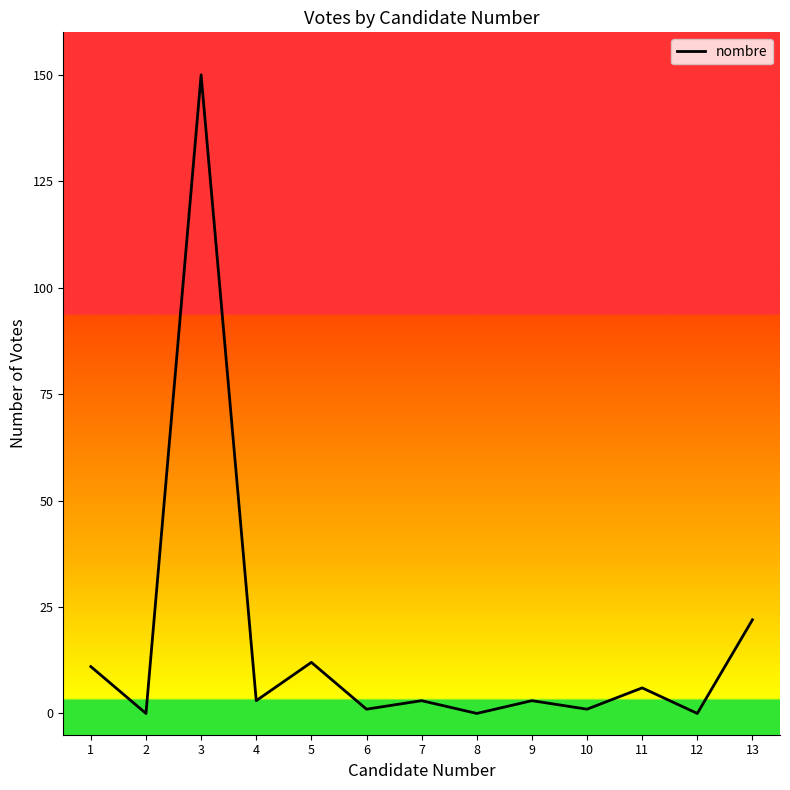

At which label does the data first exceed 3?

1